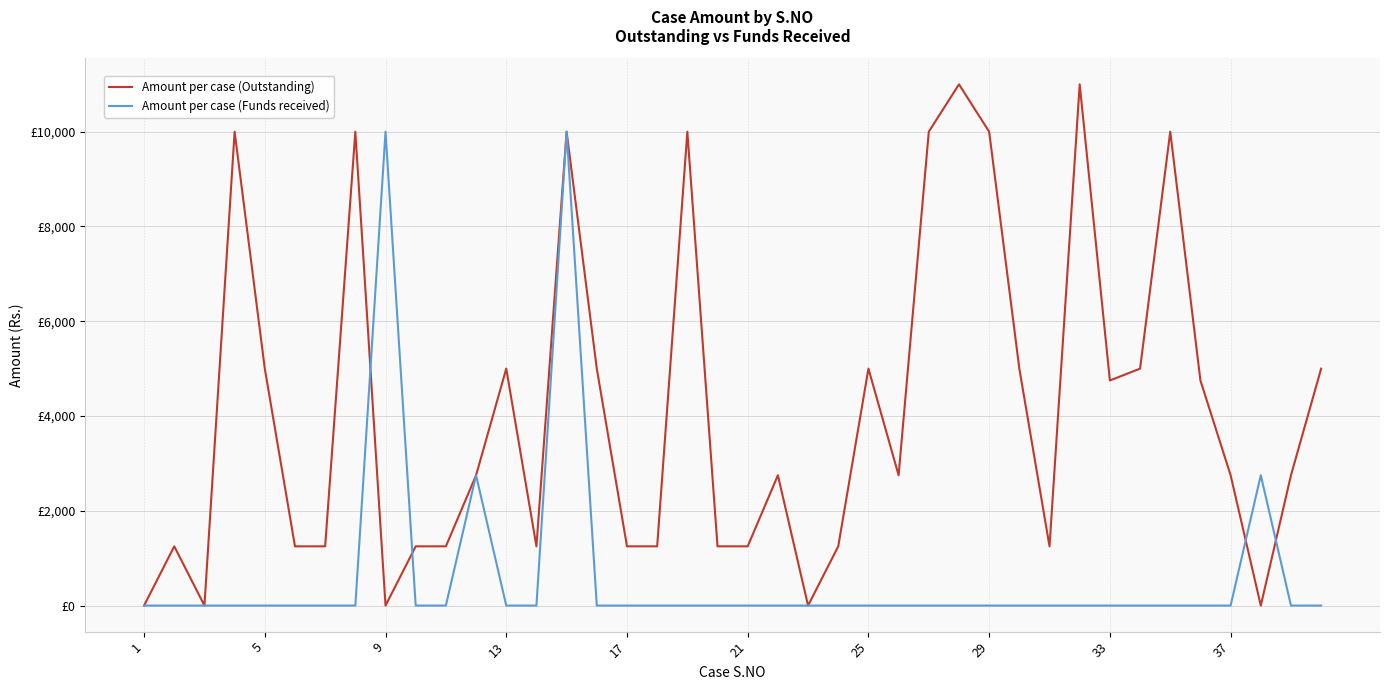

In Amount per case (Outstanding), how many points are lower than both neighbors (excluding endpoints)?

8